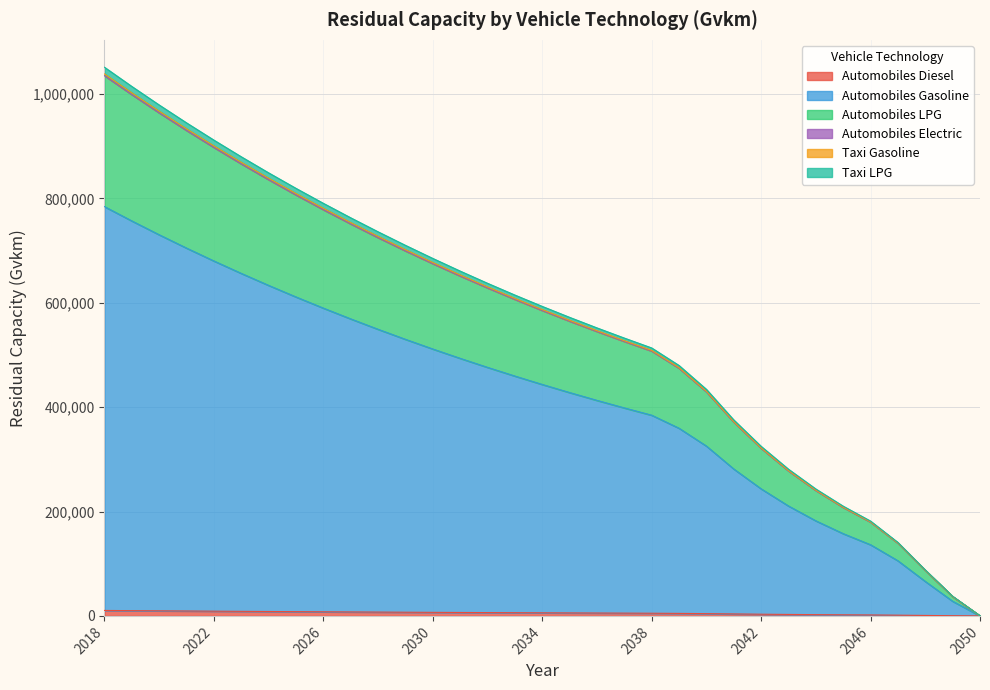

What is the value of the Taxi LPG point at the 18th from the left?

566252.4